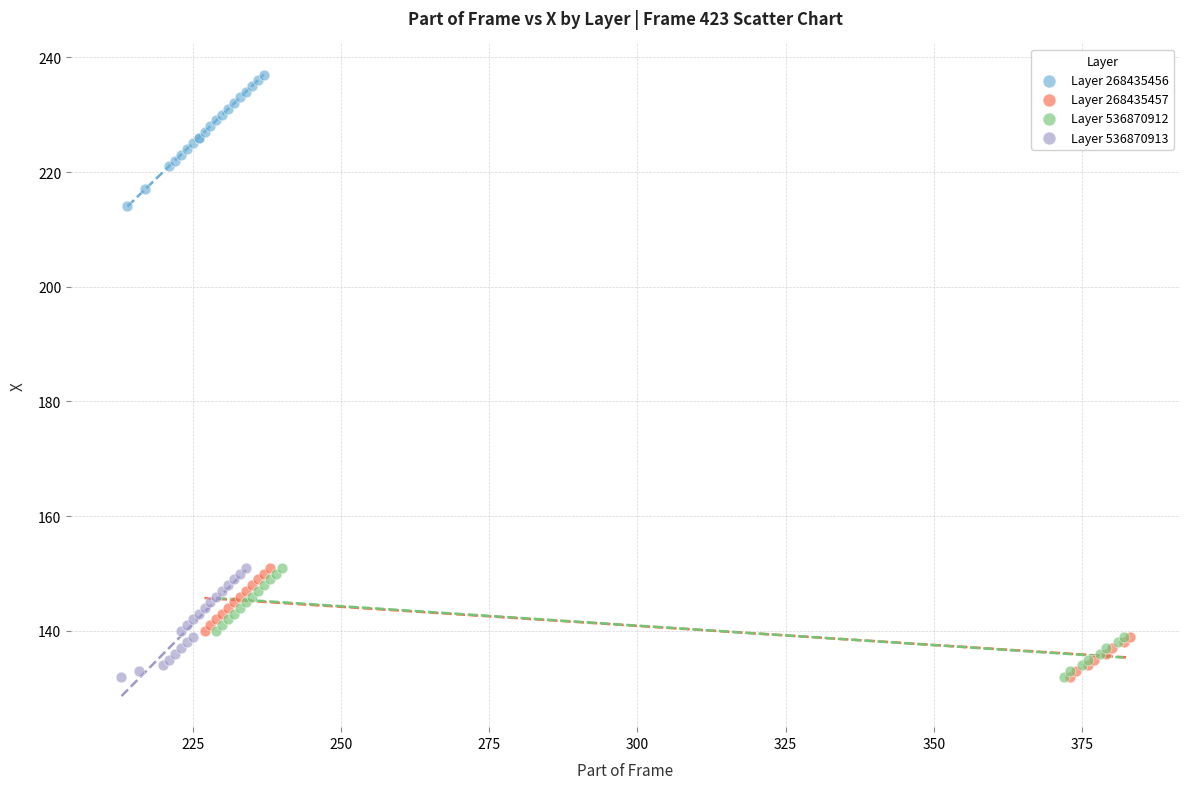

Which series contains the highest Y value?

Layer 268435456